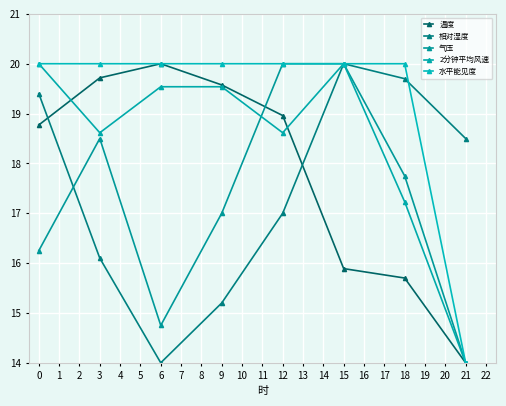

True or false: 相对湿度 and 温度 intersect in this chart.

True